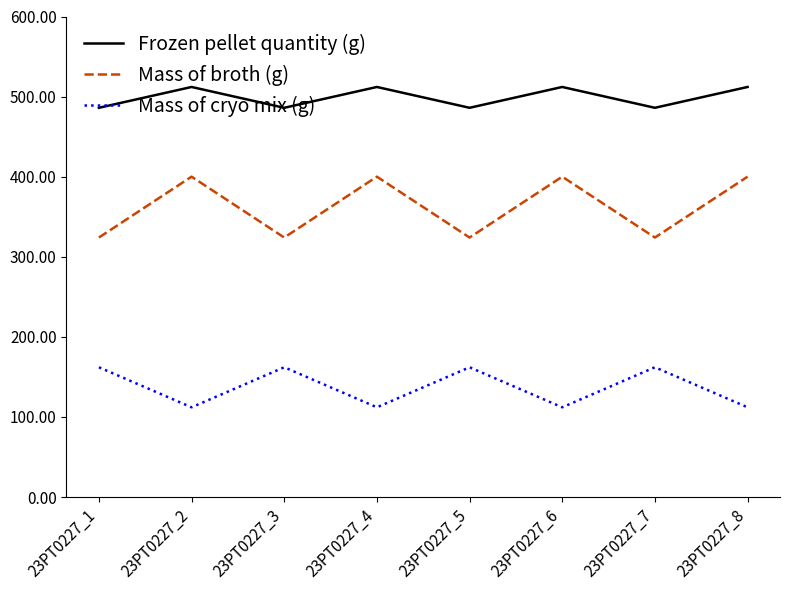

Reading right to left, transcribe all the data shown in this chart.

Frozen pellet quantity (g): 23PT0227_8=512	23PT0227_7=486	23PT0227_6=512	23PT0227_5=486	23PT0227_4=512	23PT0227_3=486	23PT0227_2=512	23PT0227_1=486
Mass of broth (g): 23PT0227_8=400	23PT0227_7=324	23PT0227_6=400	23PT0227_5=324	23PT0227_4=400	23PT0227_3=324	23PT0227_2=400	23PT0227_1=324
Mass of cryo mix (g): 23PT0227_8=112	23PT0227_7=162	23PT0227_6=112	23PT0227_5=162	23PT0227_4=112	23PT0227_3=162	23PT0227_2=112	23PT0227_1=162